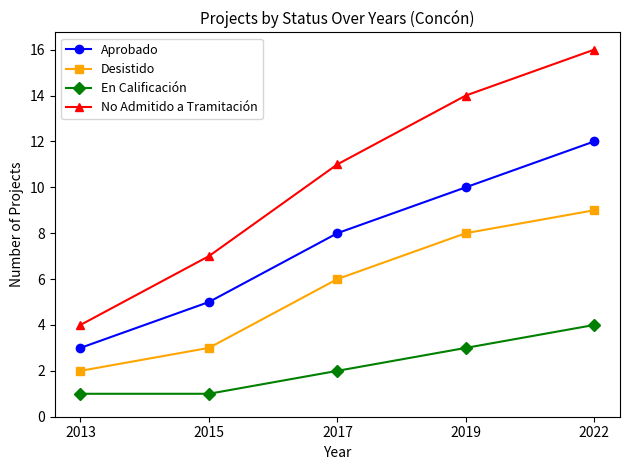

Which series has the largest range (max minus min)?

No Admitido a Tramitación